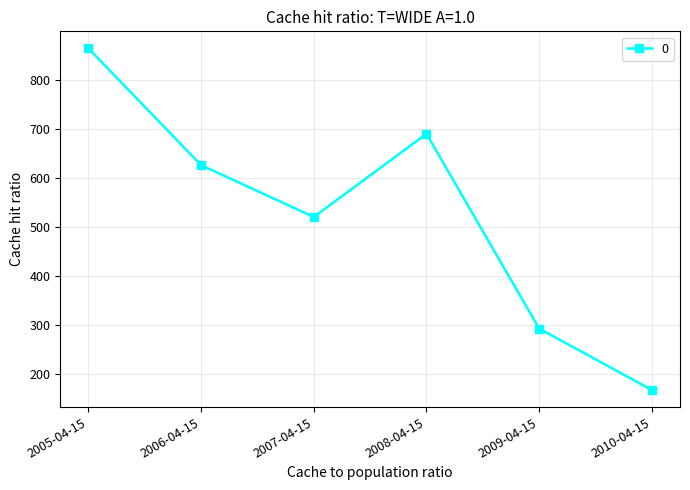

Rank the categories by value from highest to lowest.

2005-04-15, 2008-04-15, 2006-04-15, 2007-04-15, 2009-04-15, 2010-04-15